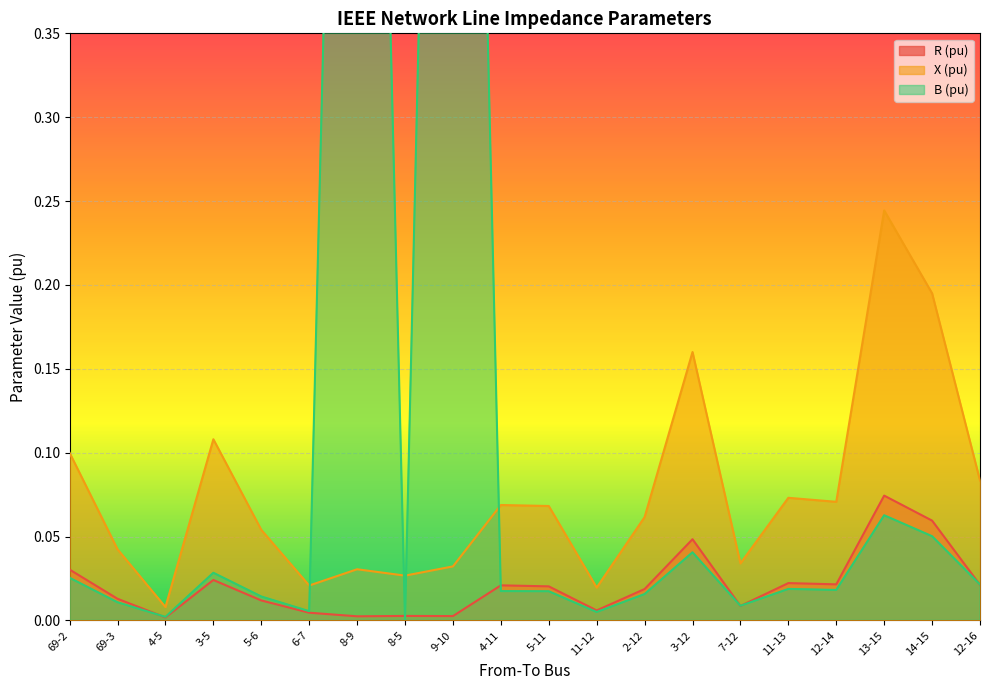

Is the value of B (pu) at 11-13 greater than the value of R (pu) at 69-3?

Yes